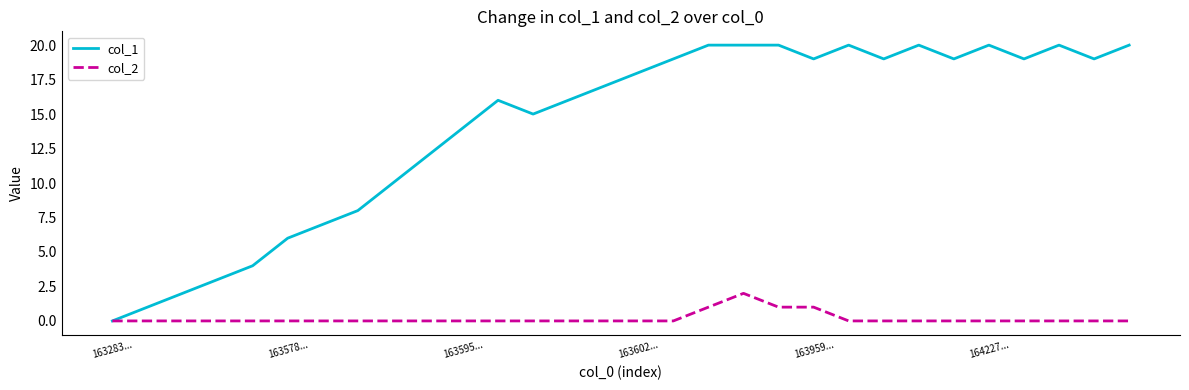

Which series has the largest total across all categories?

col_1